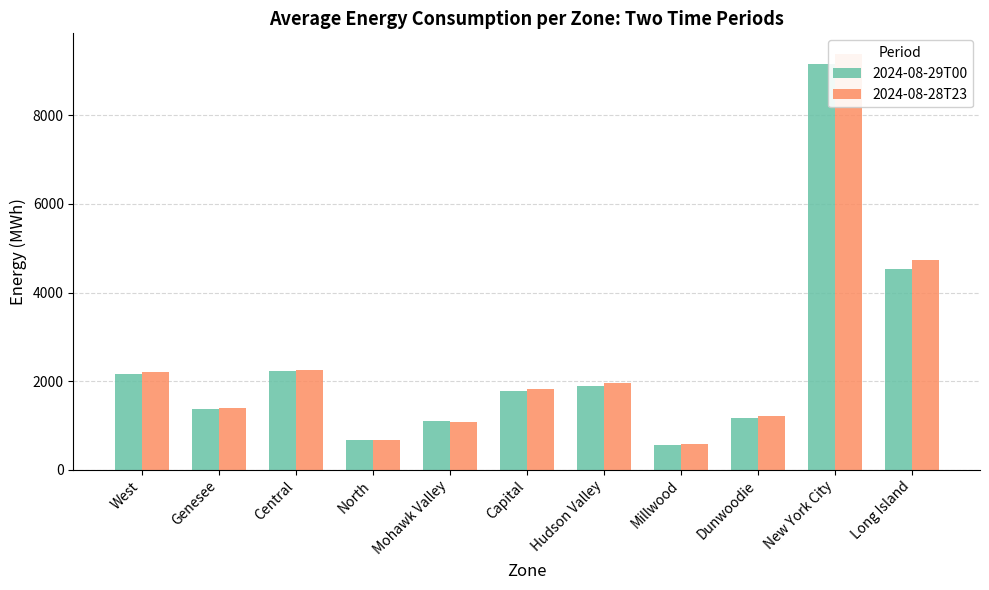

The value of 2024-08-28T23 at Long Island is 4741. True or false?

True